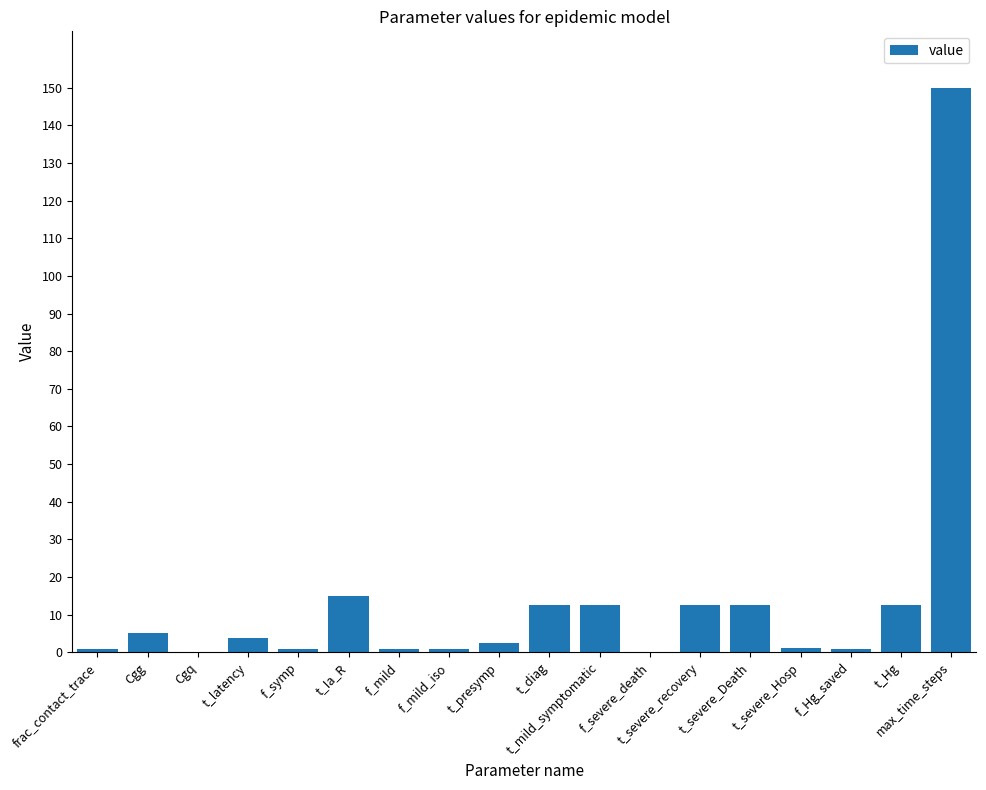

What is the sum of all values?

244.4